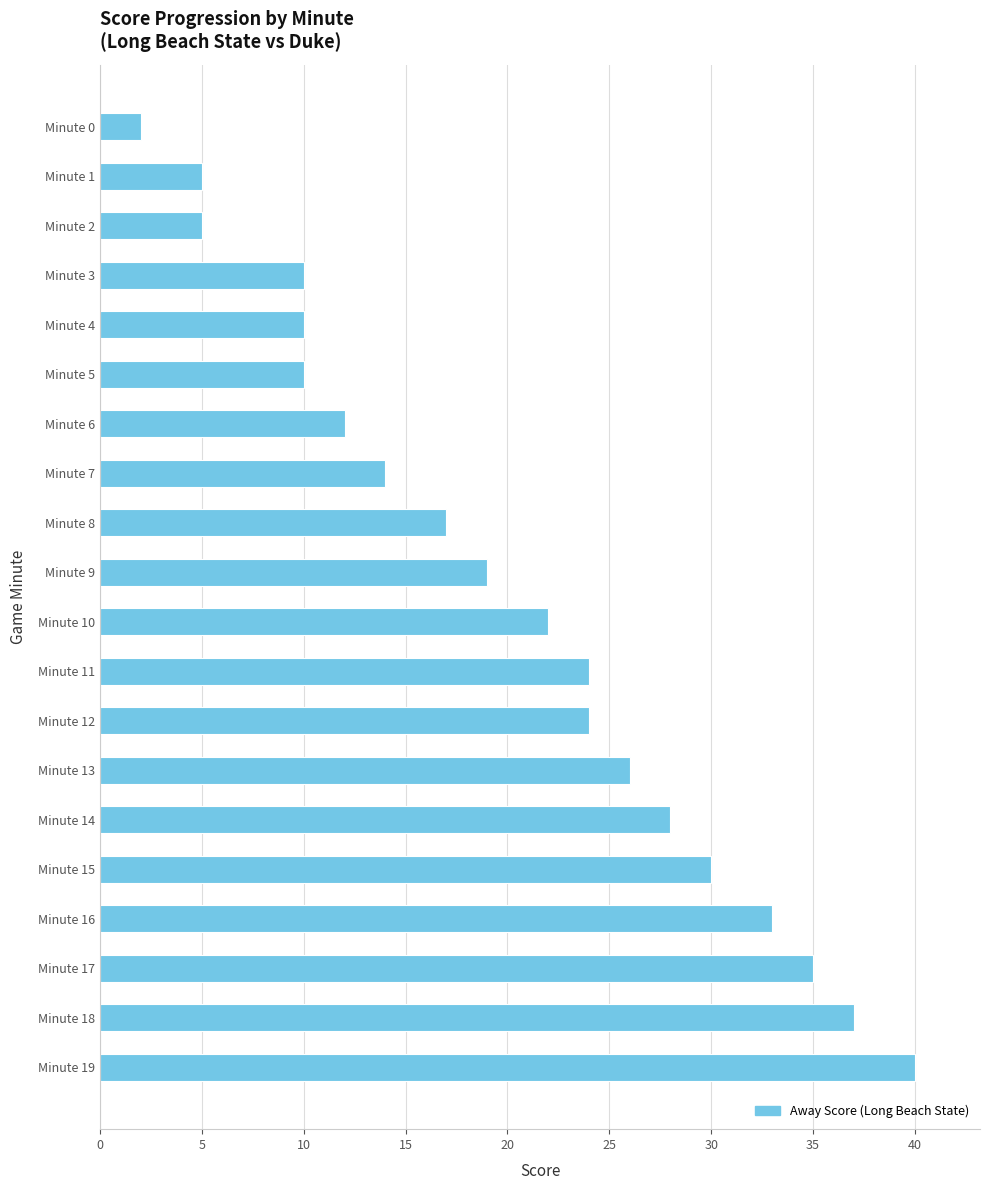

What is the change in value from Minute 5 to Minute 6?

+2